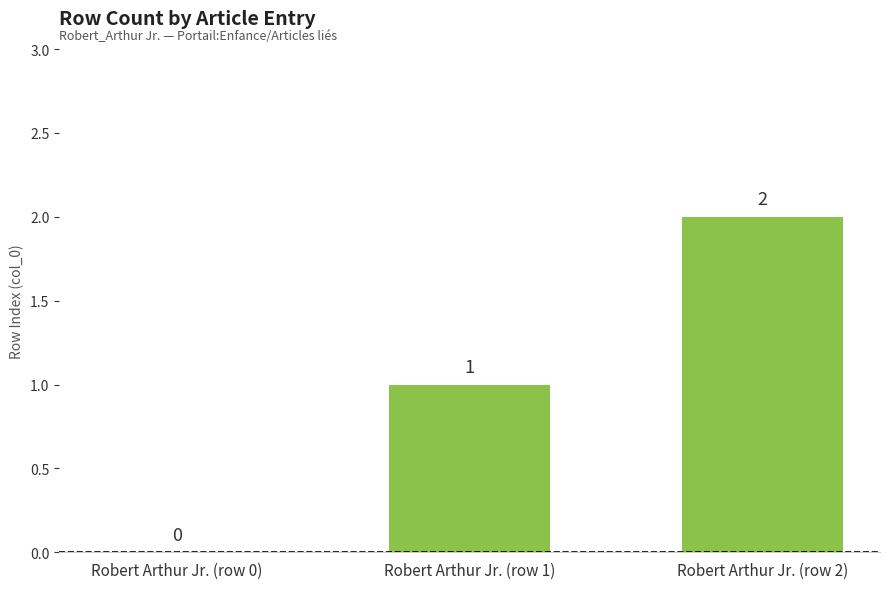

Reading left to right, extract all data points from this chart.

Robert Arthur Jr. (row 0)=0	Robert Arthur Jr. (row 1)=1	Robert Arthur Jr. (row 2)=2